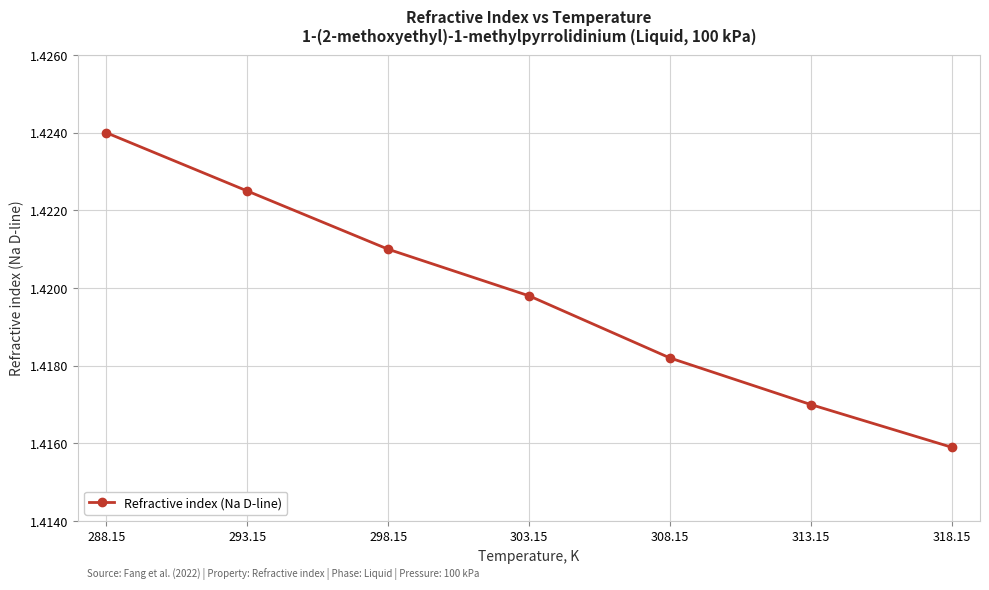

What is the sum of the values at 293.15 and 303.15?

2.8